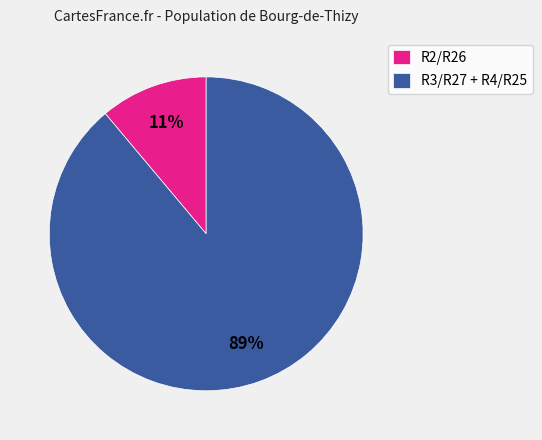

Between R2/R26 and R3/R27 + R4/R25, which is larger?

R3/R27 + R4/R25